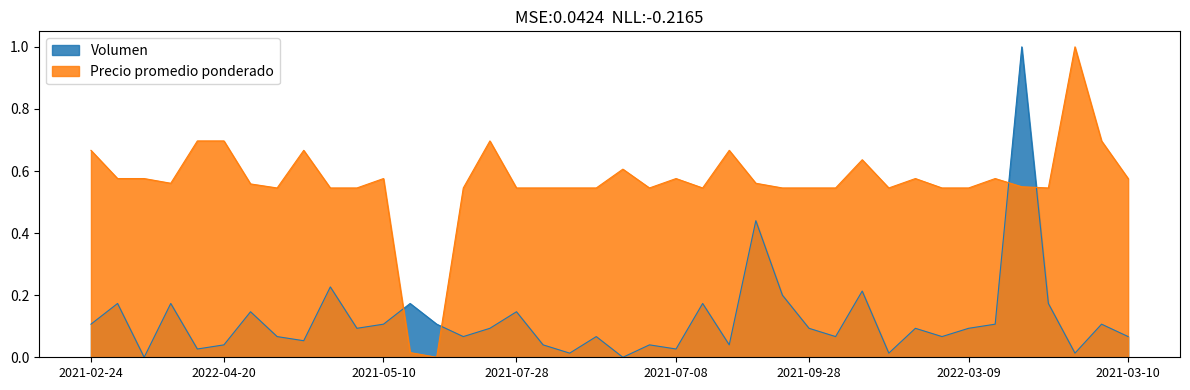

Reading left to right, extract all data points from this chart.

Volumen: 2021-02-24=0.1	2021-06-16=0.2	2021-09-03=0.0	2021-06-02=0.2	2022-05-09=0.0	2022-04-20=0.0	2021-09-22=0.1	2021-09-10=0.1	2022-02-28=0.1	2021-10-04=0.2	2021-08-10=0.1	2021-05-10=0.1	2021-08-05=0.2	2021-08-05=0.1	2021-09-07=0.1	2022-04-18=0.1	2021-07-28=0.1	2021-10-05=0.0	2021-09-08=0.0	2022-03-10=0.1	2021-03-03=0.0	2021-07-29=0.0	2021-07-08=0.0	2021-08-25=0.2	2022-03-22=0.0	2021-09-27=0.4	2021-09-09=0.2	2021-09-28=0.1	2021-09-29=0.1	2022-03-03=0.2	2021-04-22=0.0	2021-04-21=0.1	2021-10-22=0.1	2022-03-09=0.1	2021-05-13=0.1	2021-08-27=1.0	2021-08-24=0.2	2021-05-18=0.0	2021-02-15=0.1	2021-03-10=0.1
Precio promedio ponderado: 2021-02-24=0.7	2021-06-16=0.6	2021-09-03=0.6	2021-06-02=0.6	2022-05-09=0.7	2022-04-20=0.7	2021-09-22=0.6	2021-09-10=0.5	2022-02-28=0.7	2021-10-04=0.5	2021-08-10=0.5	2021-05-10=0.6	2021-08-05=0.0	2021-08-05=0.0	2021-09-07=0.5	2022-04-18=0.7	2021-07-28=0.5	2021-10-05=0.5	2021-09-08=0.5	2022-03-10=0.5	2021-03-03=0.6	2021-07-29=0.5	2021-07-08=0.6	2021-08-25=0.5	2022-03-22=0.7	2021-09-27=0.6	2021-09-09=0.5	2021-09-28=0.5	2021-09-29=0.5	2022-03-03=0.6	2021-04-22=0.5	2021-04-21=0.6	2021-10-22=0.5	2022-03-09=0.5	2021-05-13=0.6	2021-08-27=0.5	2021-08-24=0.5	2021-05-18=1.0	2021-02-15=0.7	2021-03-10=0.6